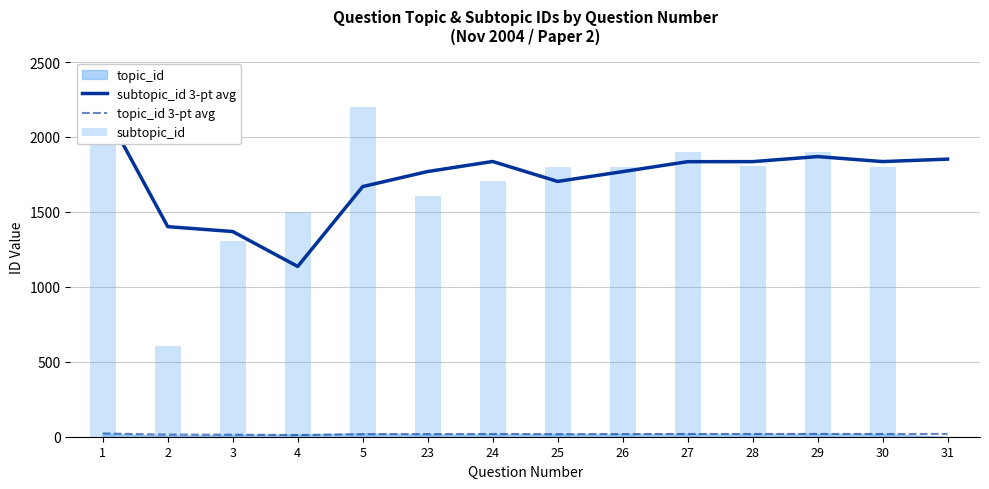

Between 23 and 31, which series saw the biggest shift?

subtopic_id